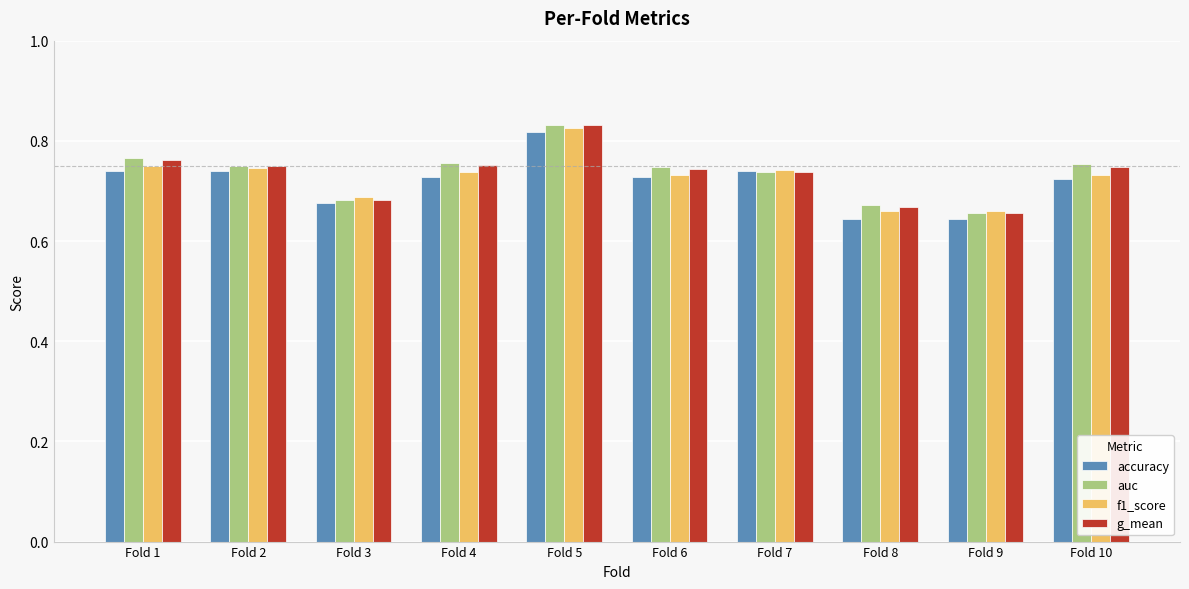

Which category has the highest value across all series?

Fold 5